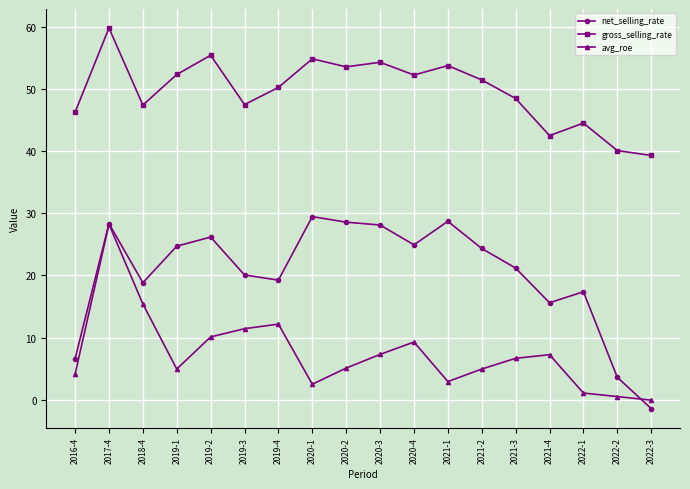

True or false: avg_roe has more than 1 points higher than both neighbors.

True